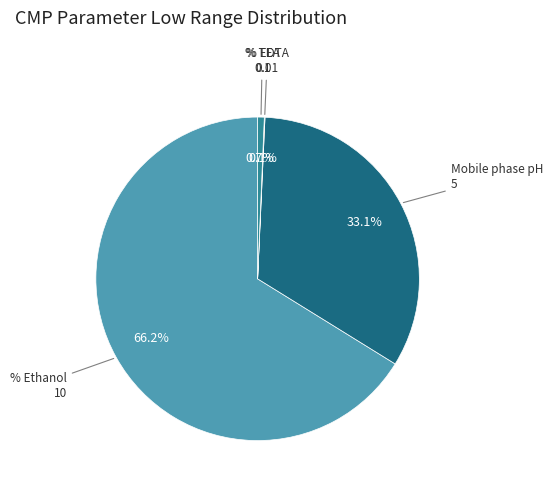

Does any single category account for the majority?

Yes